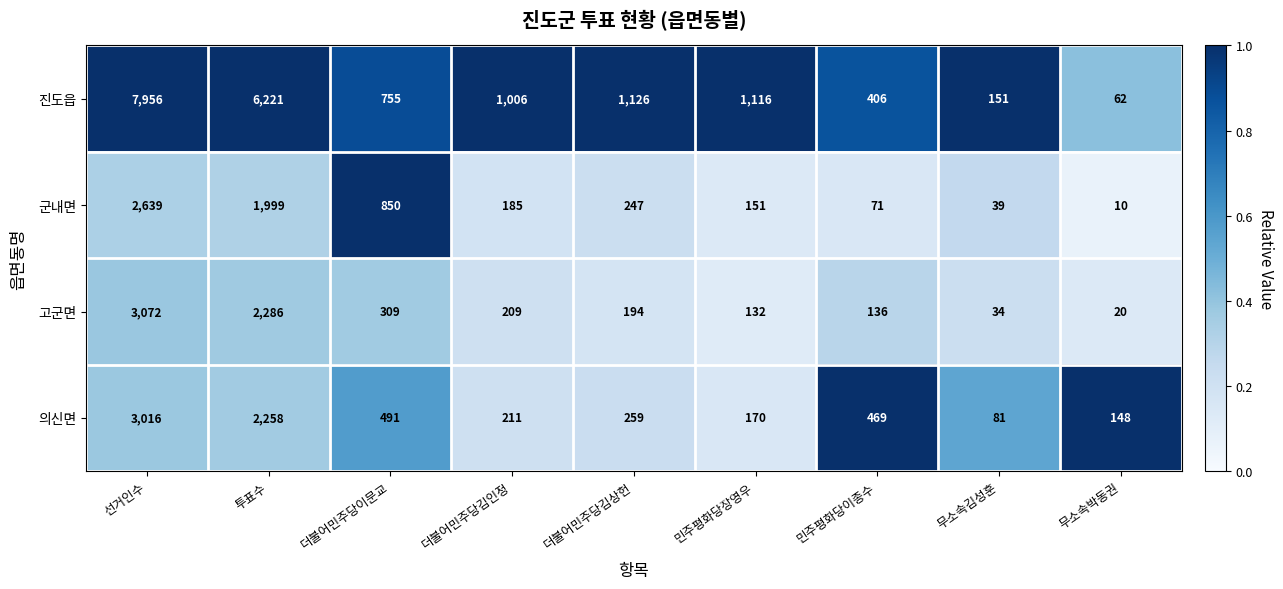

True or false: 의신면 has a value of 3016 at 선거인수.

True